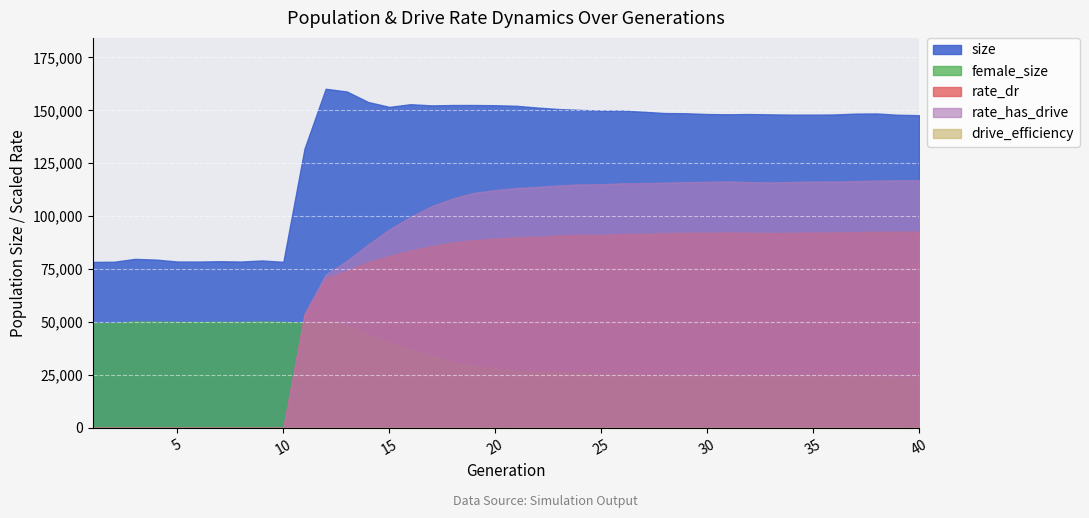

Which series has the largest range (max minus min)?

rate_has_drive